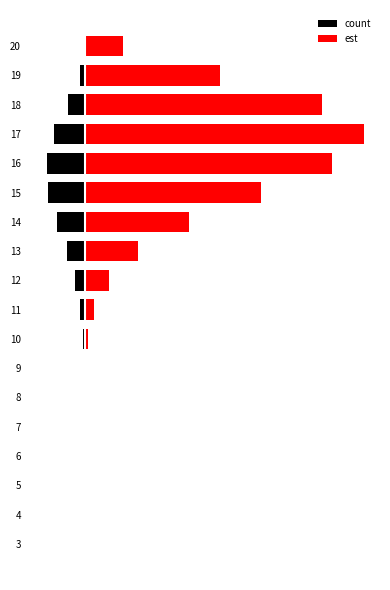

How many data points in count are above -115346?

8